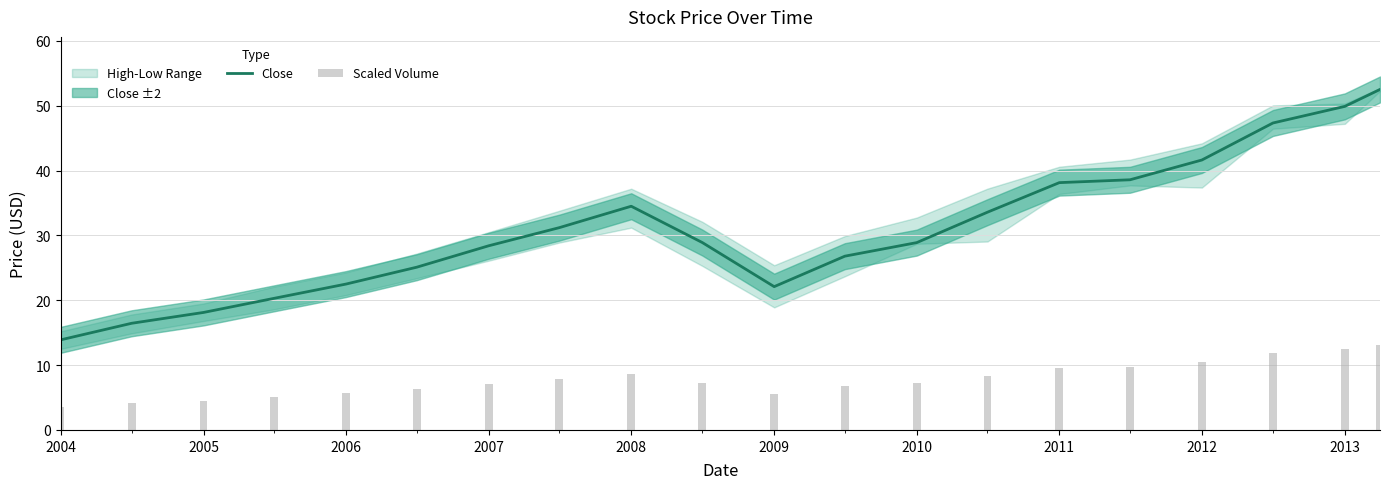

Which category has the lowest value in the Close series?

2004